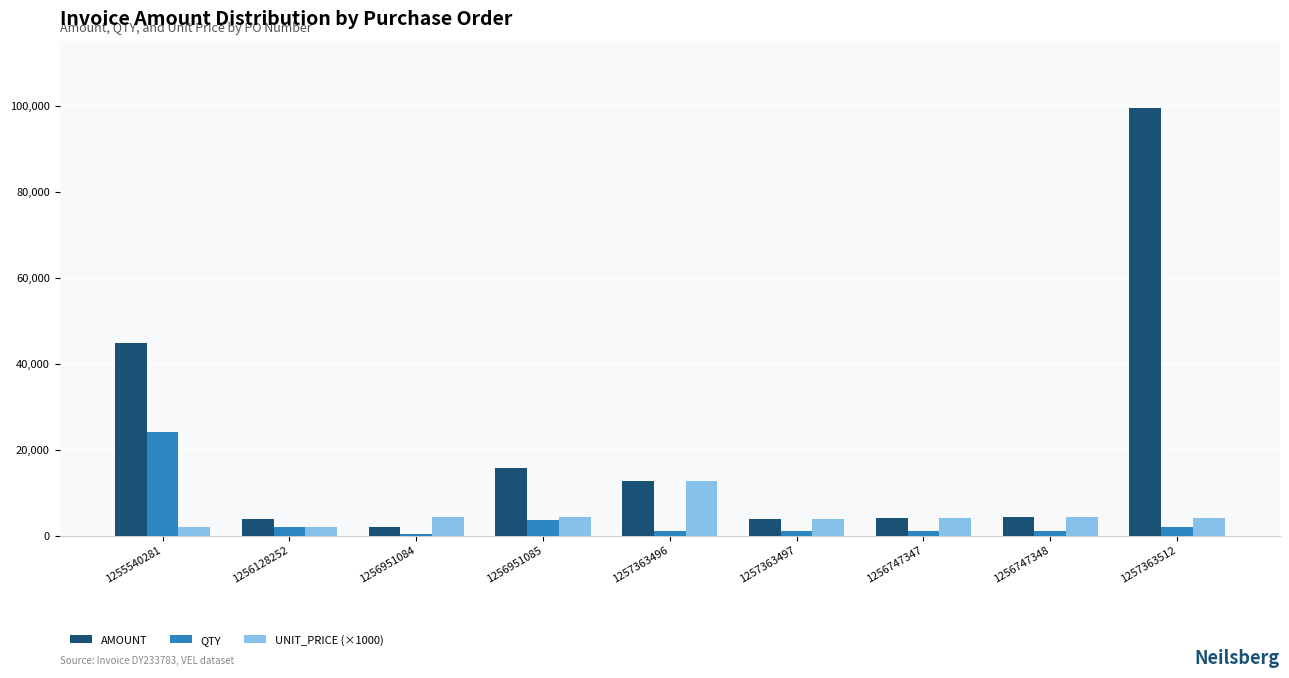

Which series changed the most between 1255540281 and 1257363512?

AMOUNT